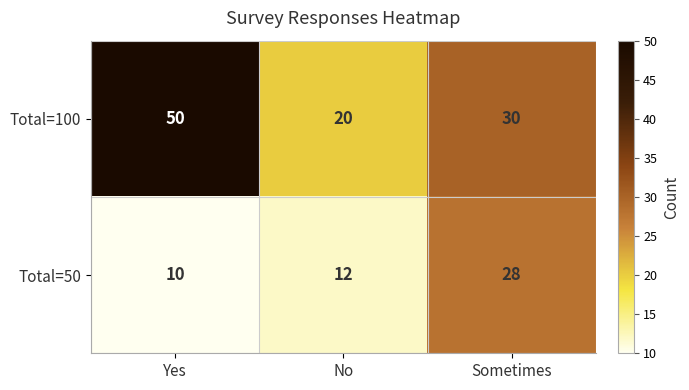

At how many categories does at least one series exceed 42?

1